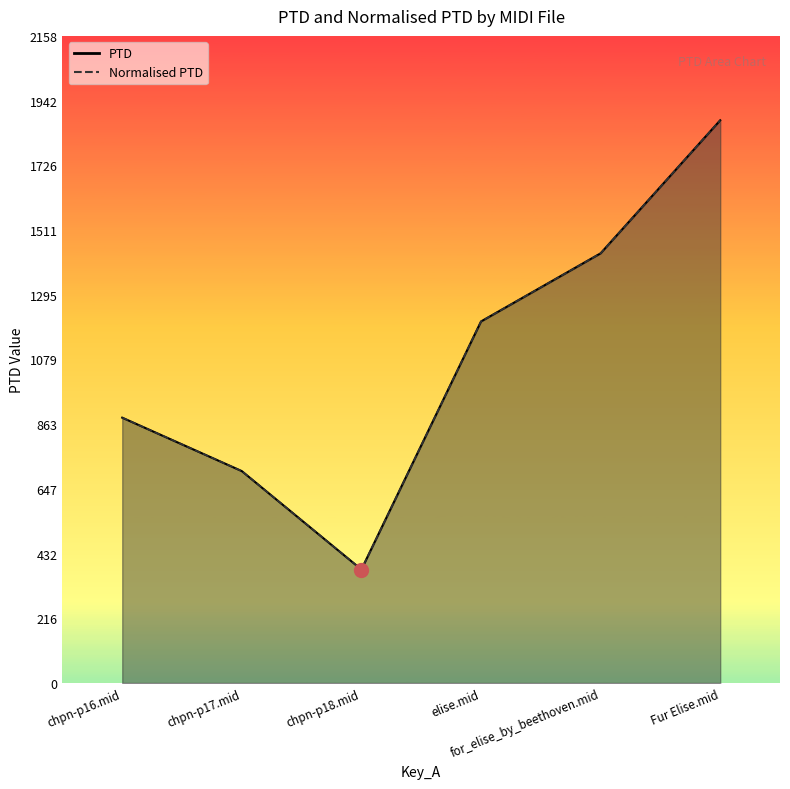

The Normalised PTD series shows 1020.3 at chpn-p17.mid. True or false?

False